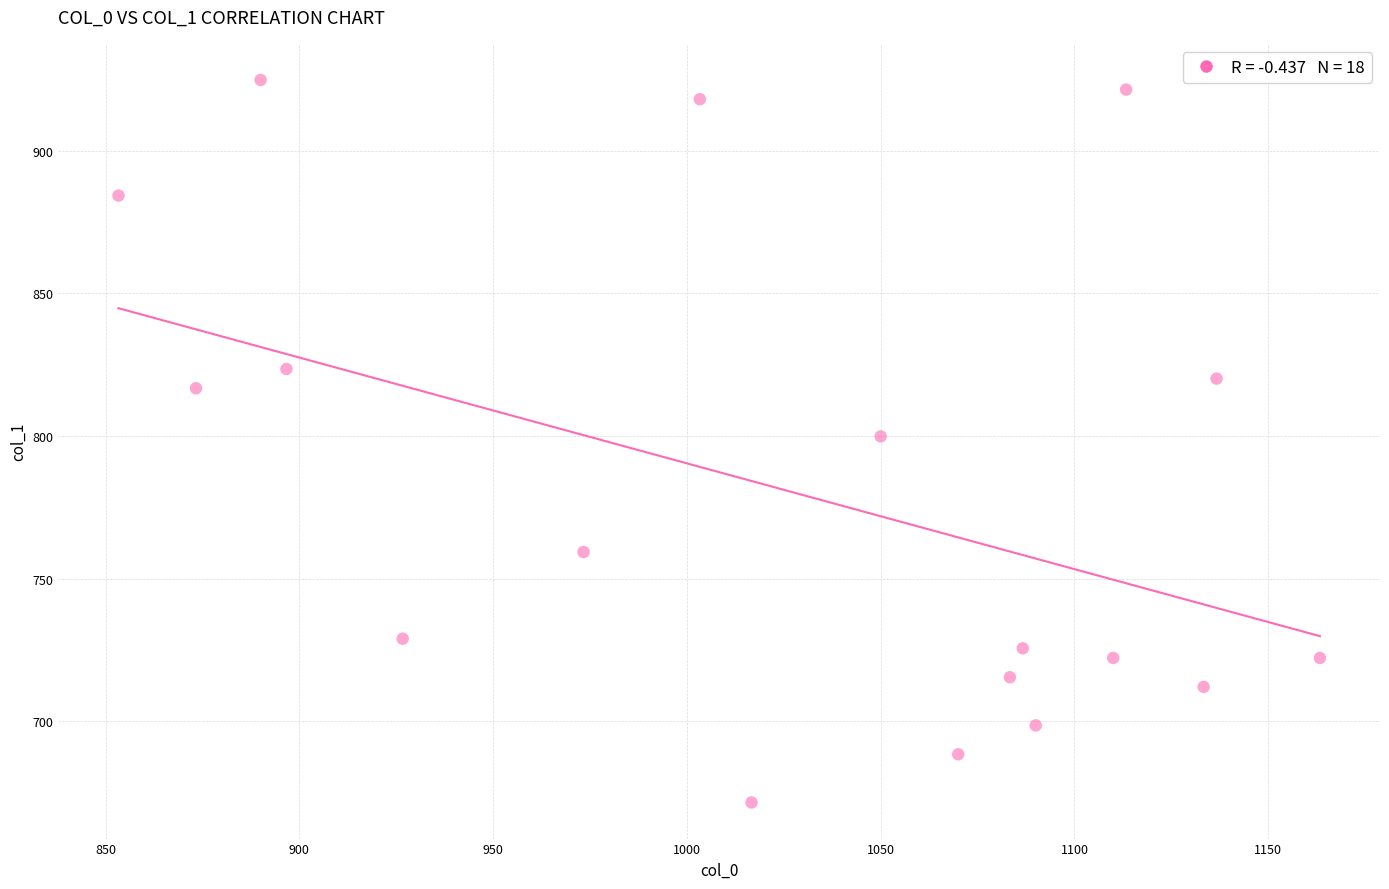

What is the range of Y values (max minus min)?

253.1